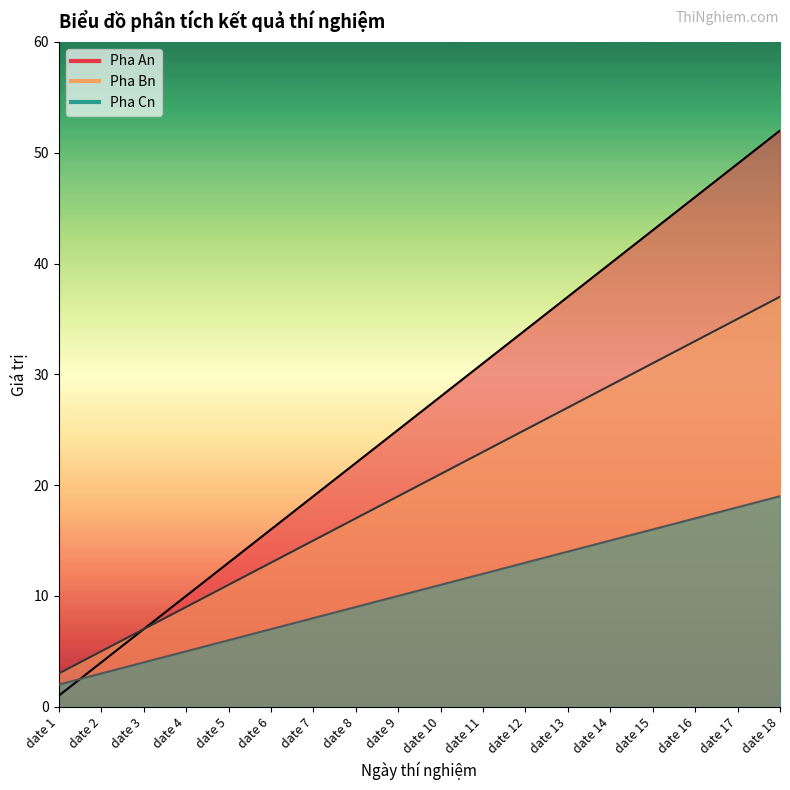

True or false: Pha Bn has a value of 11 at date 5.

True